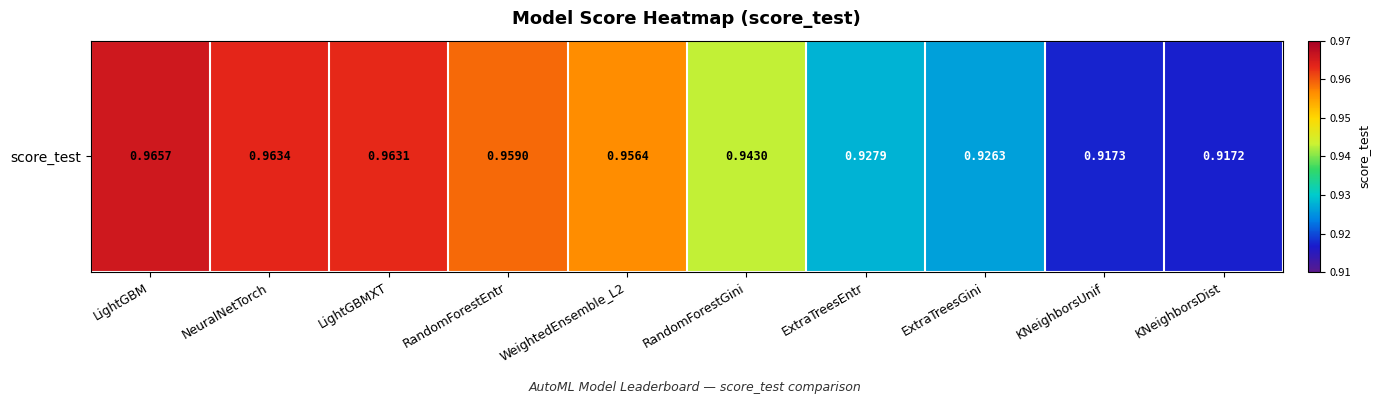

Reading left to right, list all the values displayed in this chart.

LightGBM=1.0	NeuralNetTorch=1.0	LightGBMXT=1.0	RandomForestEntr=1.0	WeightedEnsemble_L2=1.0	RandomForestGini=0.9	ExtraTreesEntr=0.9	ExtraTreesGini=0.9	KNeighborsUnif=0.9	KNeighborsDist=0.9